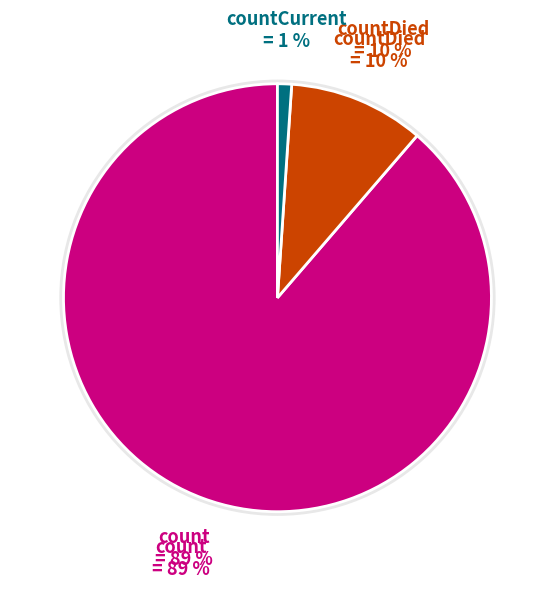

How many segments does this pie chart have?

3